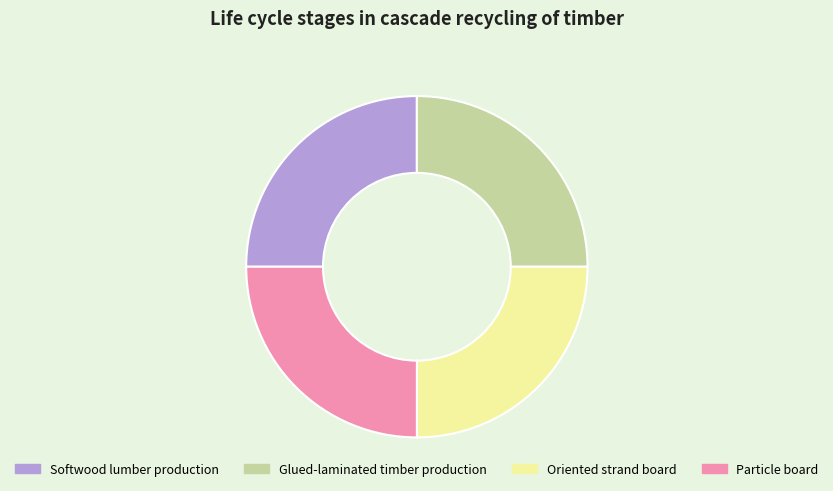

Does any single category account for the majority?

No